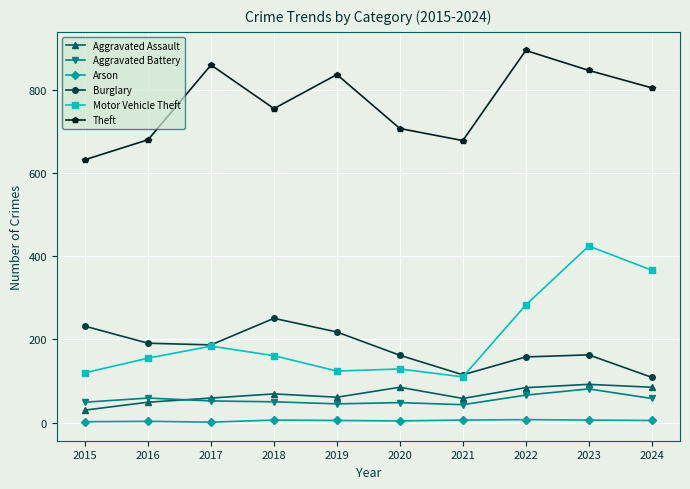

What is the difference between the Theft values at 2021 and 2017?

182